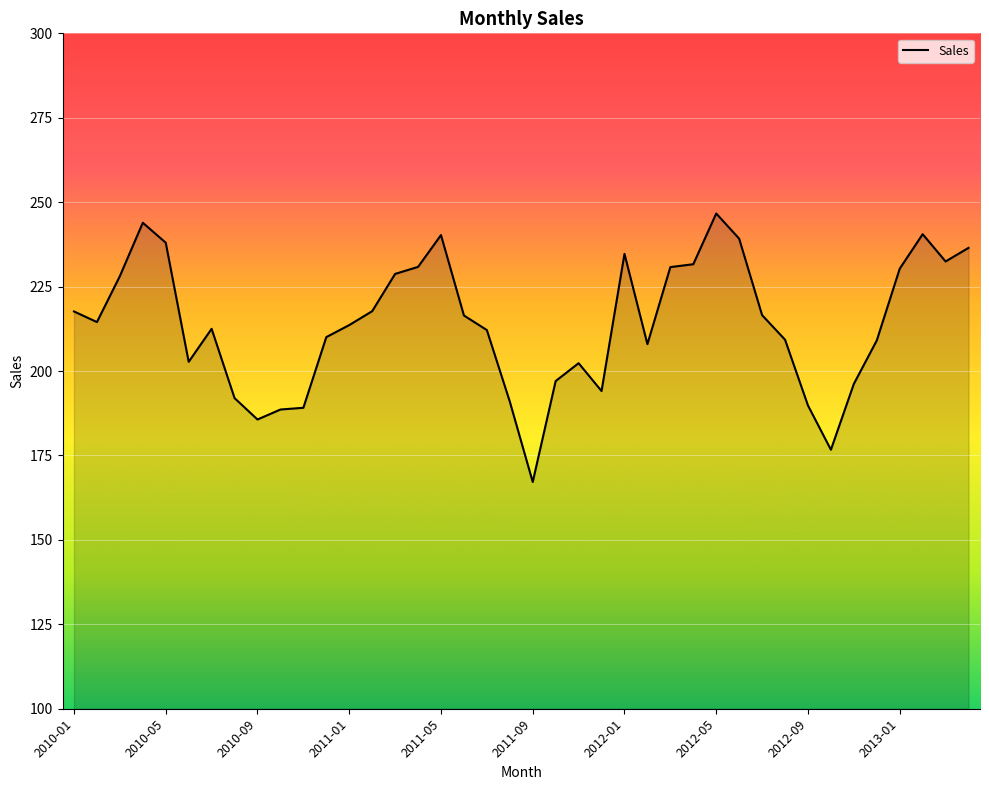

What is the greatest value displayed?

246.6